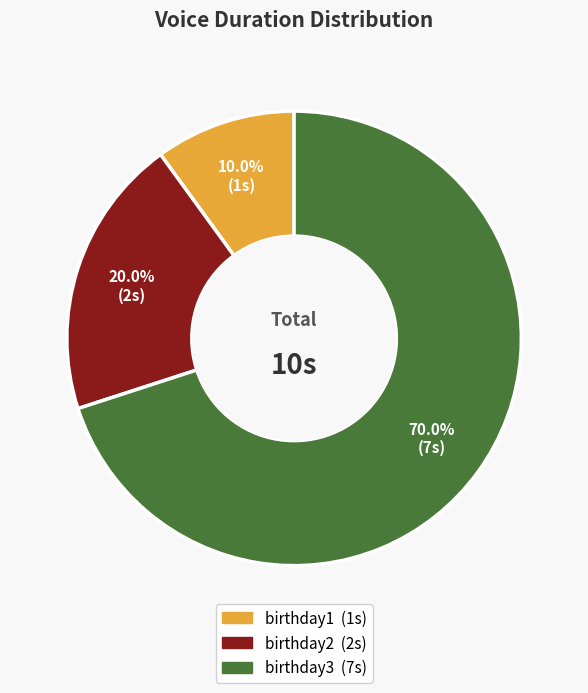

How many slices are in this pie chart?

3